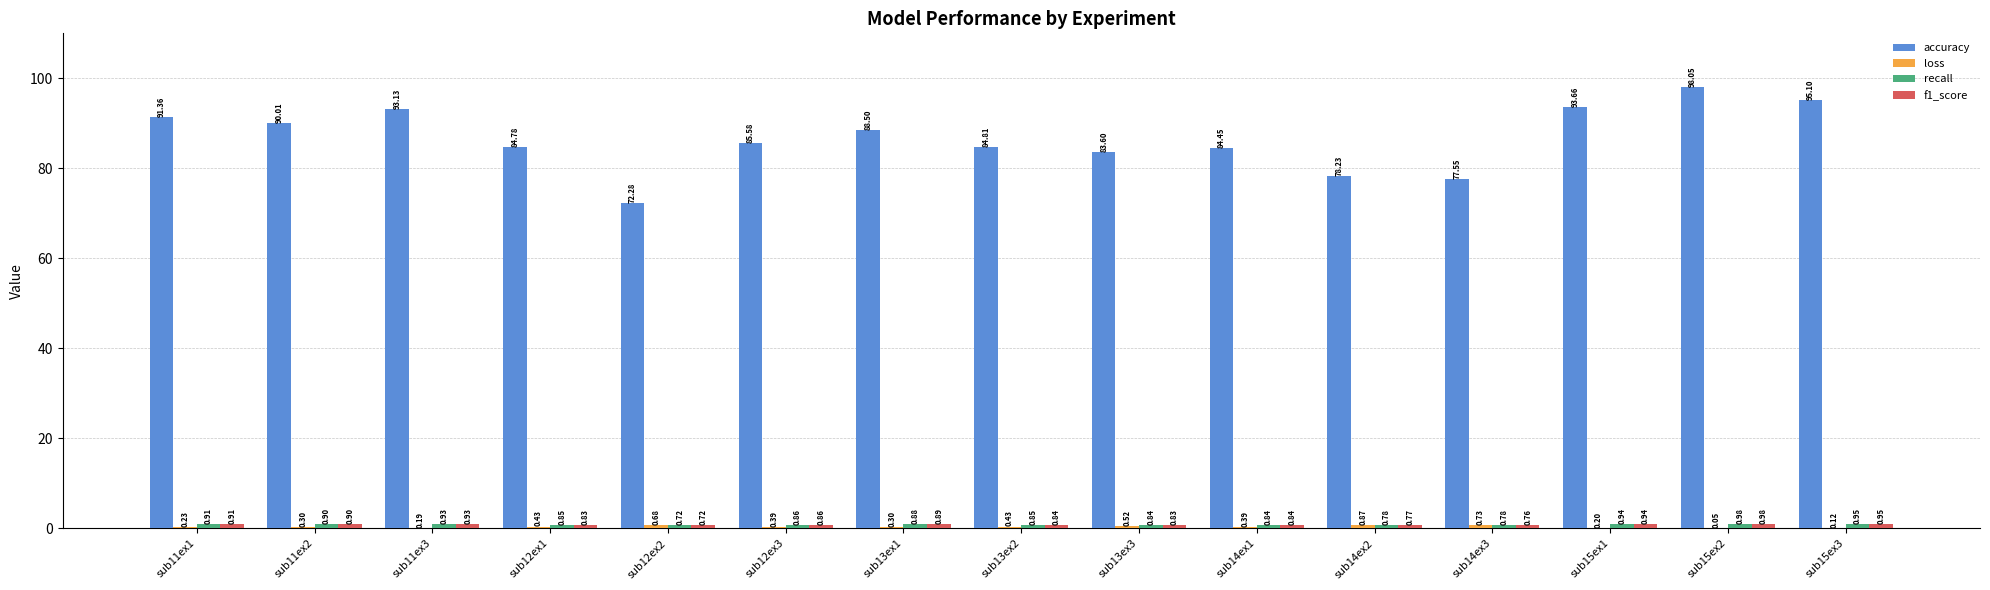

Is it true that accuracy equals 90.0 at sub11ex2?

True